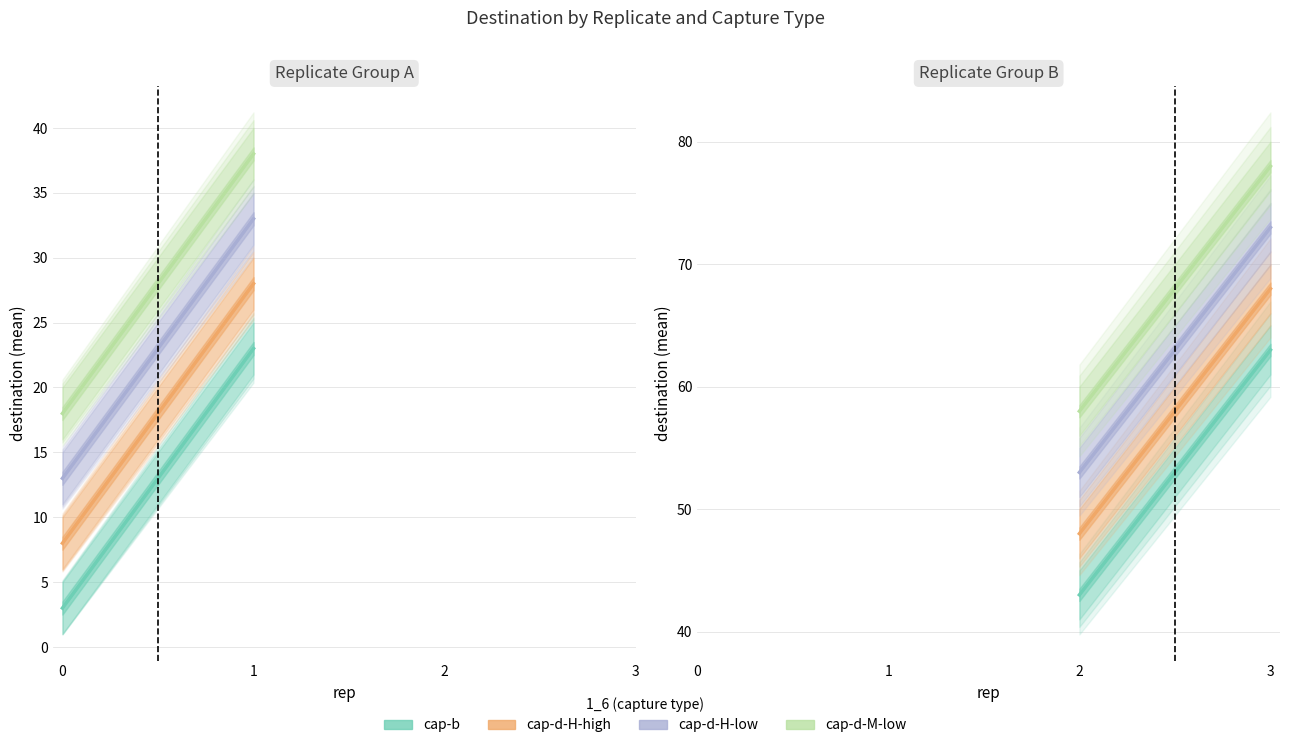

List the labels in order of cap-d-H-high value, largest first.

3, 2